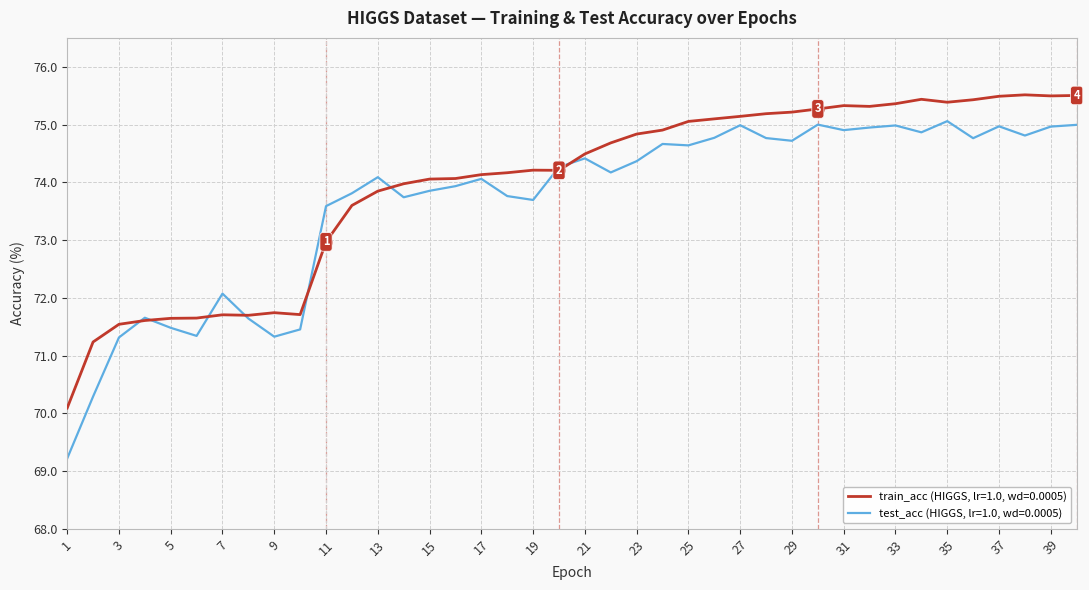

How many lines are shown in the chart?

2